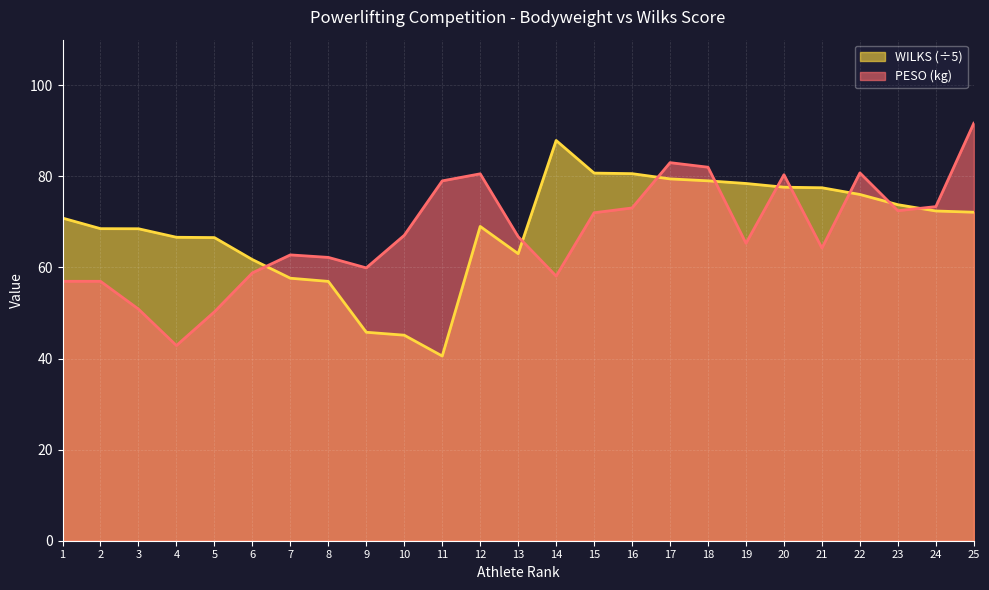

How many values in the WILKS series exceed 70?

13